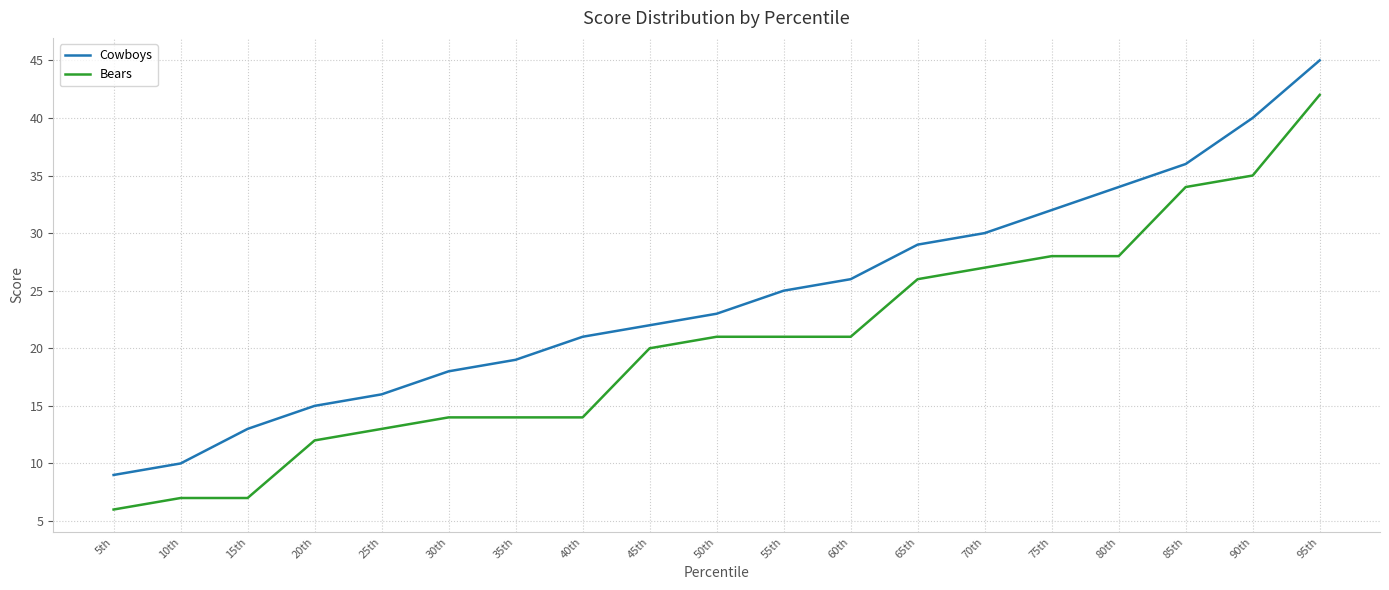

Is the value of Bears at 90th greater than the value of Cowboys at 95th?

No